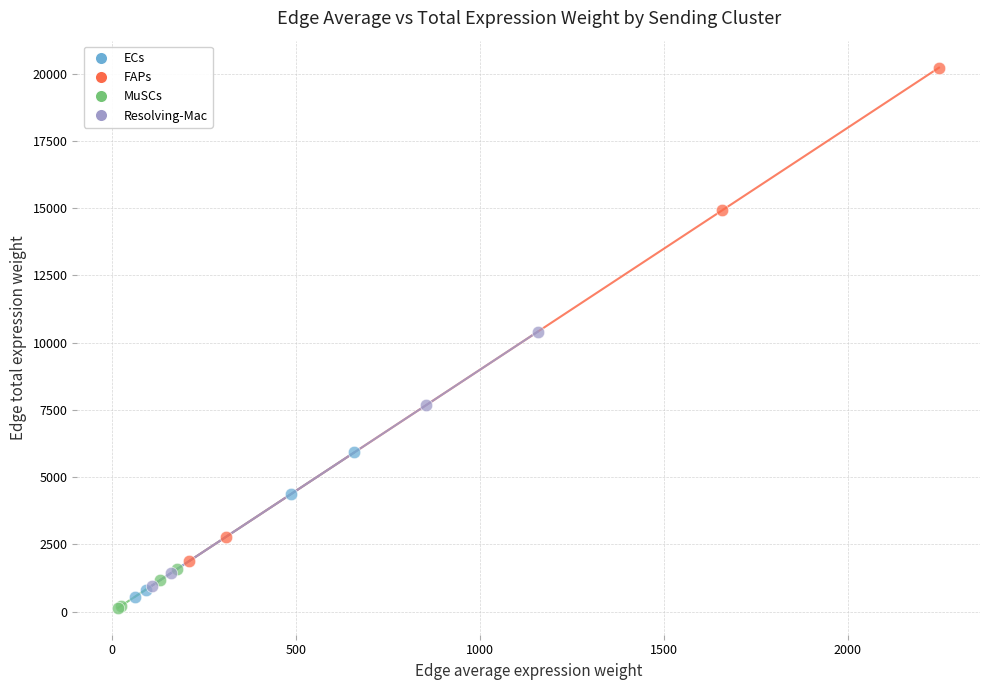

Which series contains the highest Y value?

FAPs